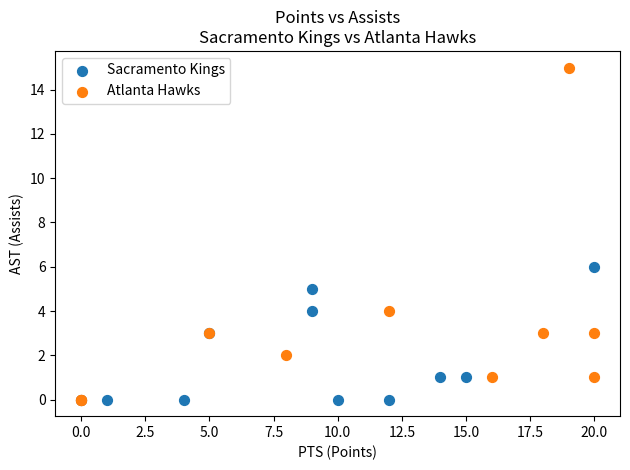

Which series contains the highest Y value?

Atlanta Hawks